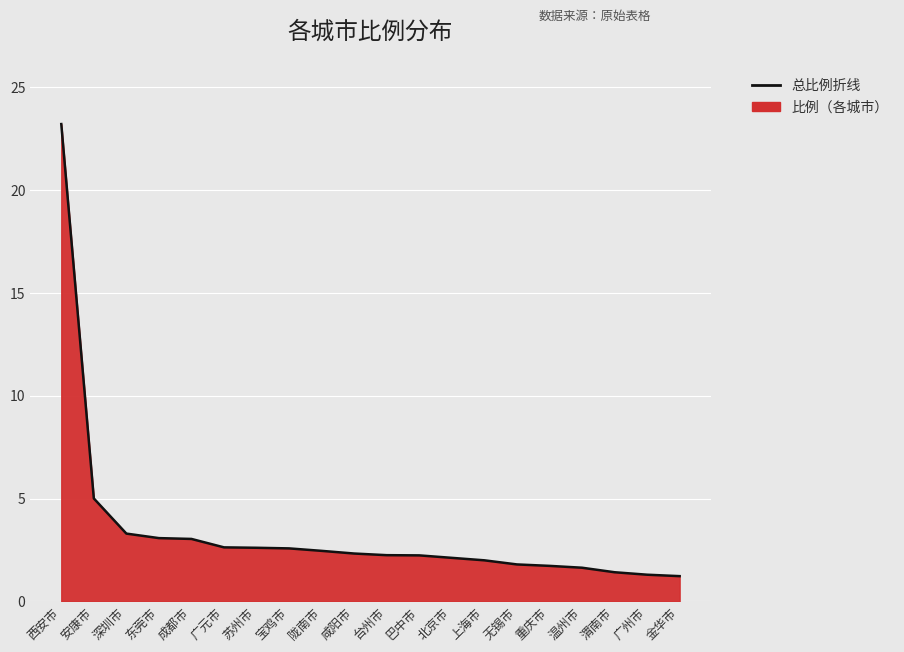

What is the difference between the second highest and second lowest values?

3.7